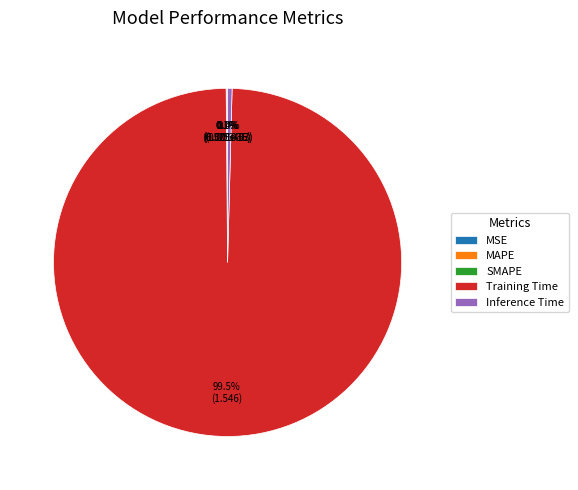

Which category has the biggest portion of the pie?

Training Time